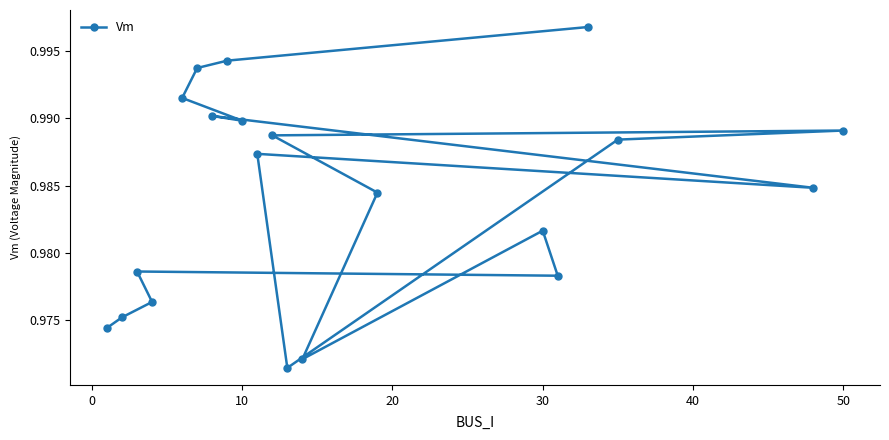

Count the values in the range 0 to 1.

20